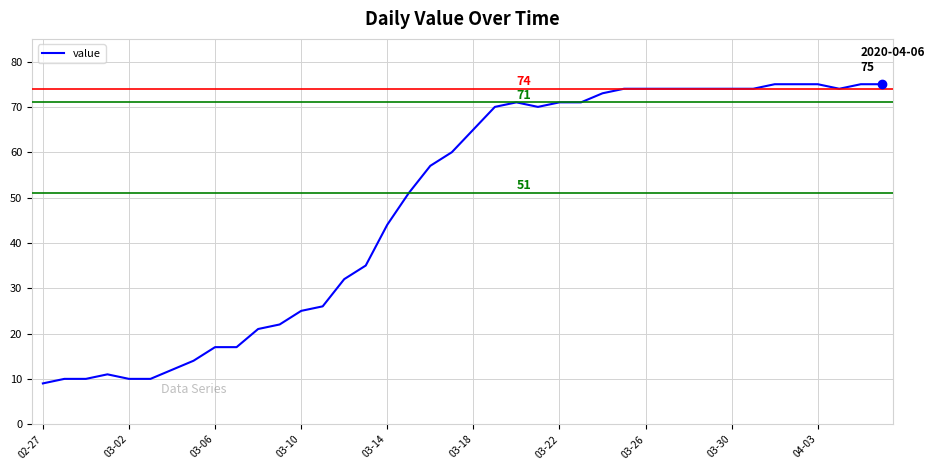

What is the difference between the maximum and minimum values?

66